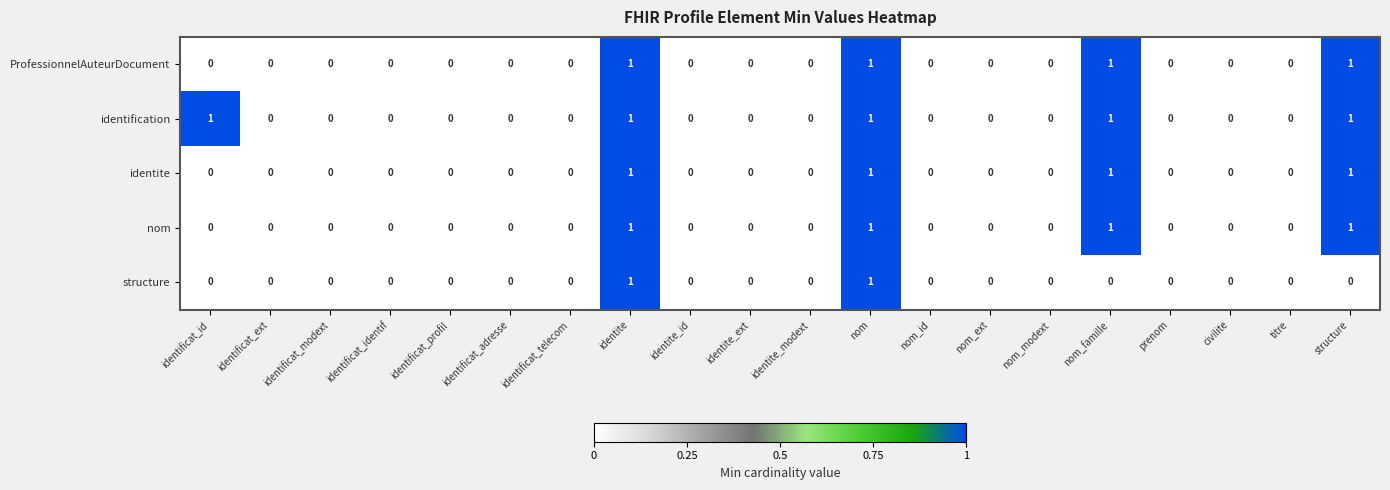

Count the identification values in the range 0 to 1.

20